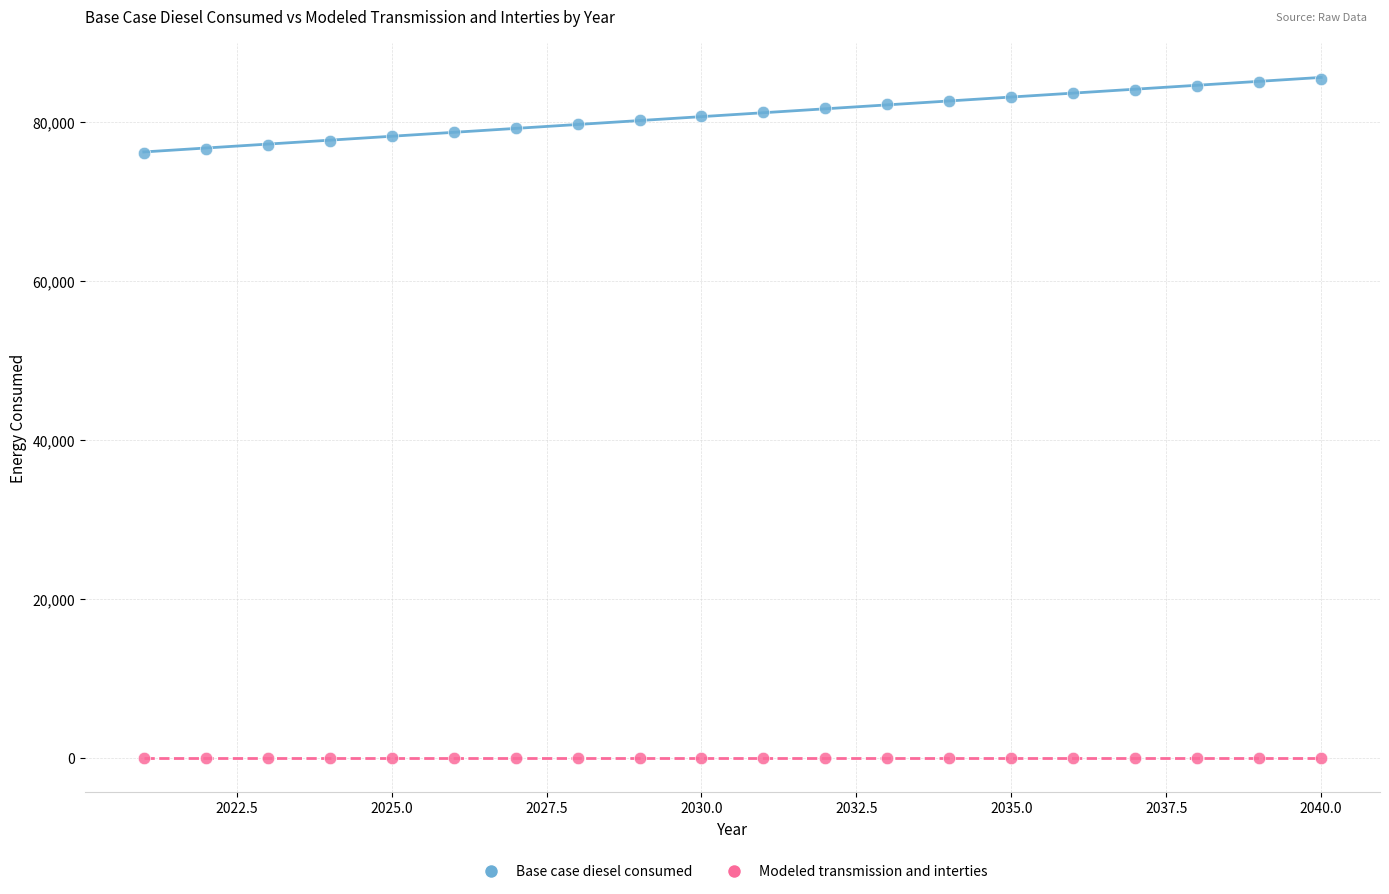

Which series contains the lowest Y value?

Modeled transmission and interties